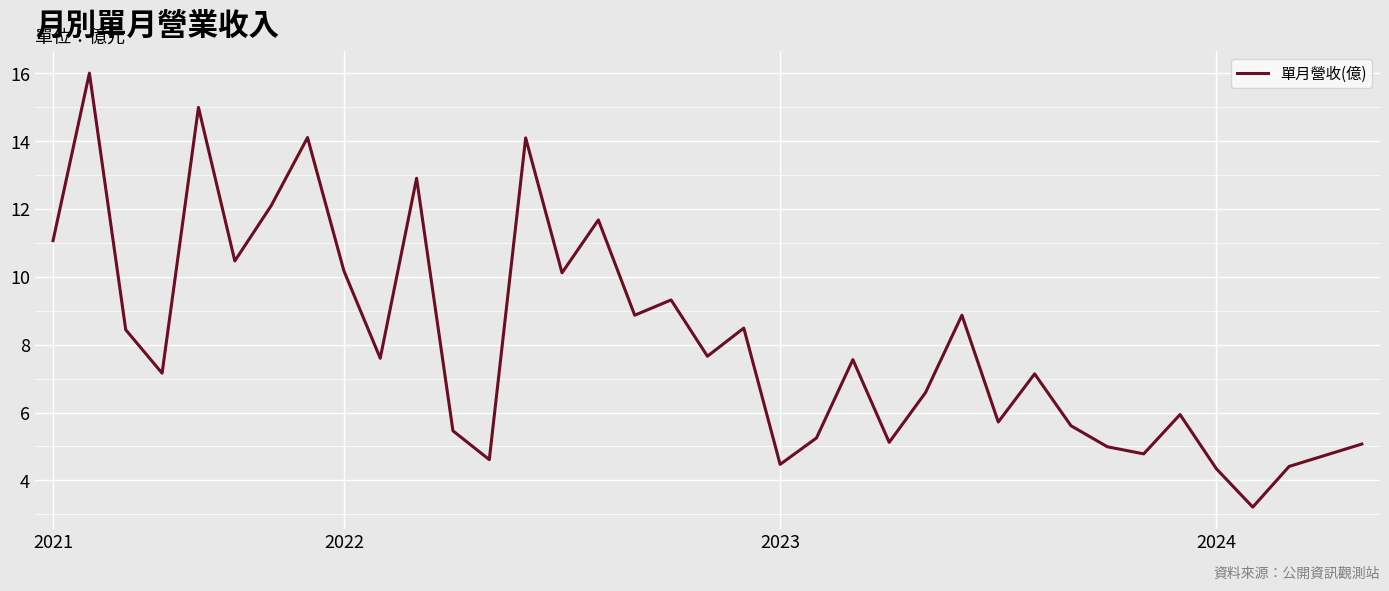

How many interior local valleys (lower than both neighbors) does the data have?

12